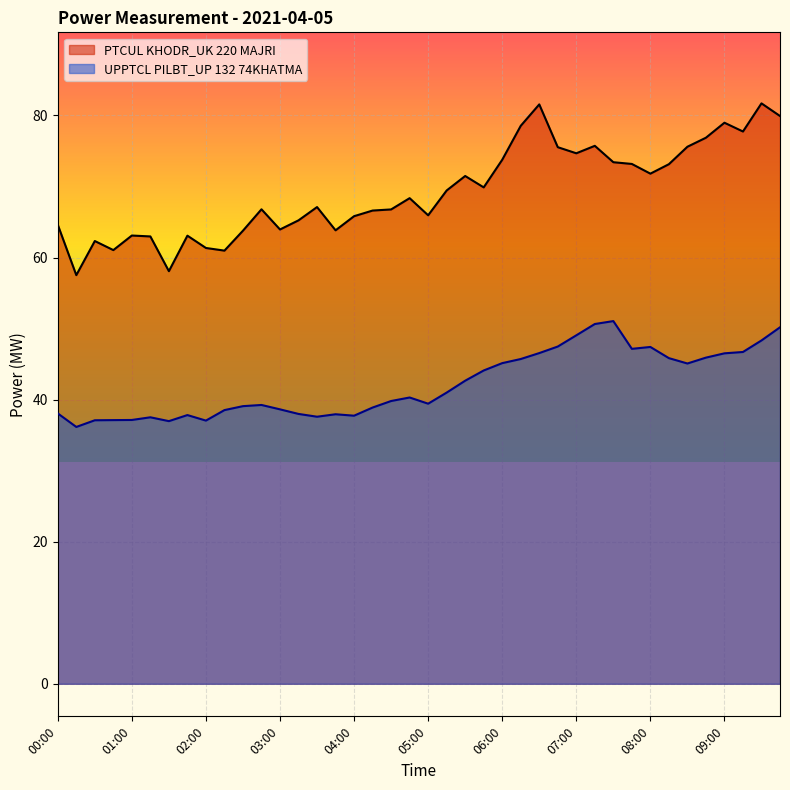

Which series changed the most between 02:30 and 05:45?

PTCUL KHODR_UK 220 MAJRI